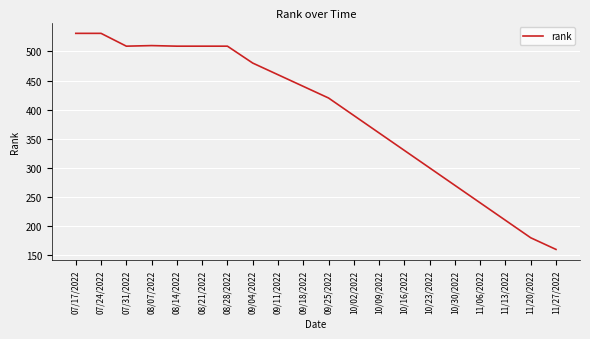

What is the greatest value displayed?

531